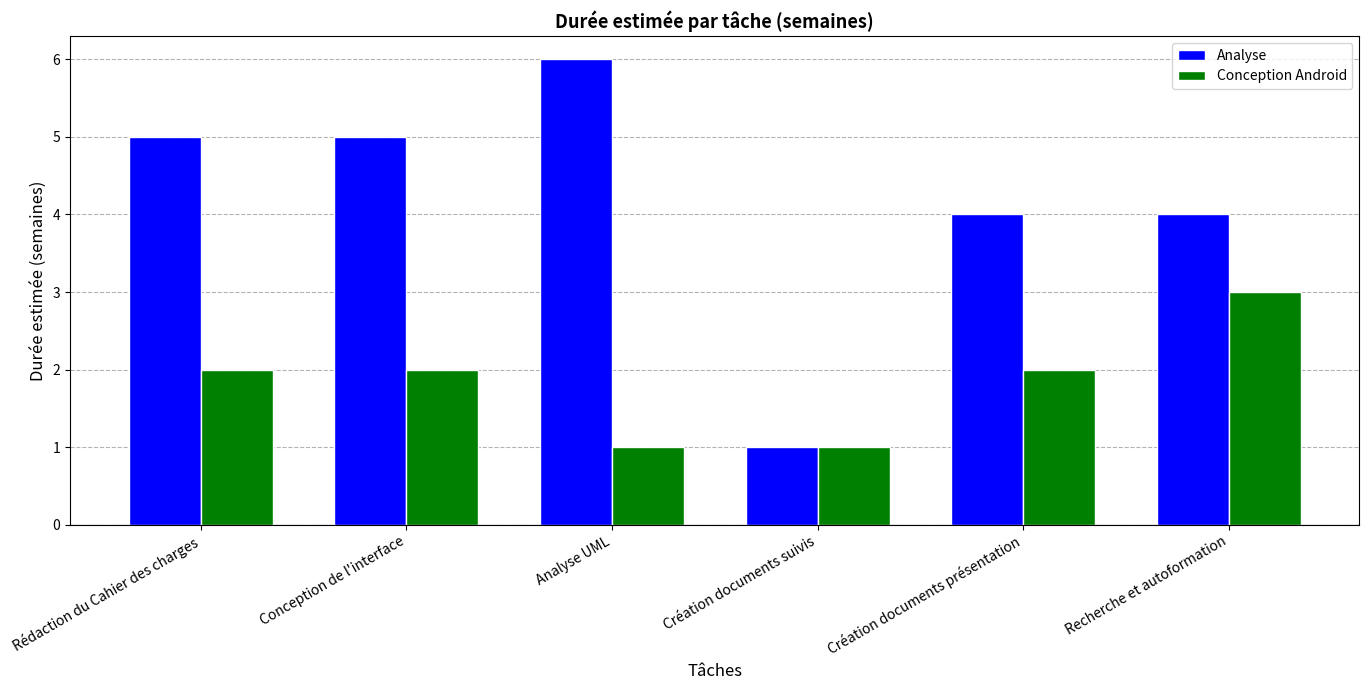

Reading right to left, list all the values displayed in this chart.

Analyse: 4	4	1	6	5	5
Conception Android: 3	2	1	1	2	2